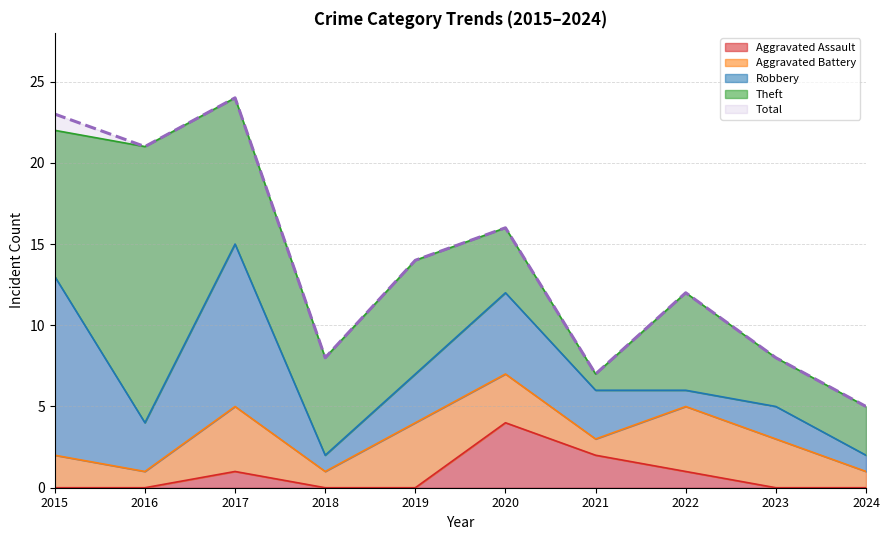

The value of Robbery at 2023 is 3. True or false?

False